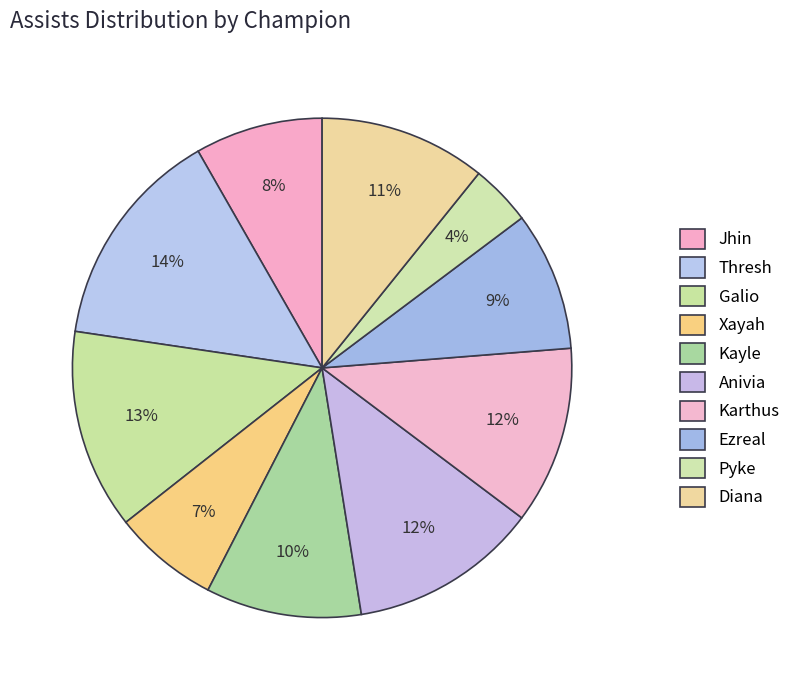

How many slices are in this pie chart?

10